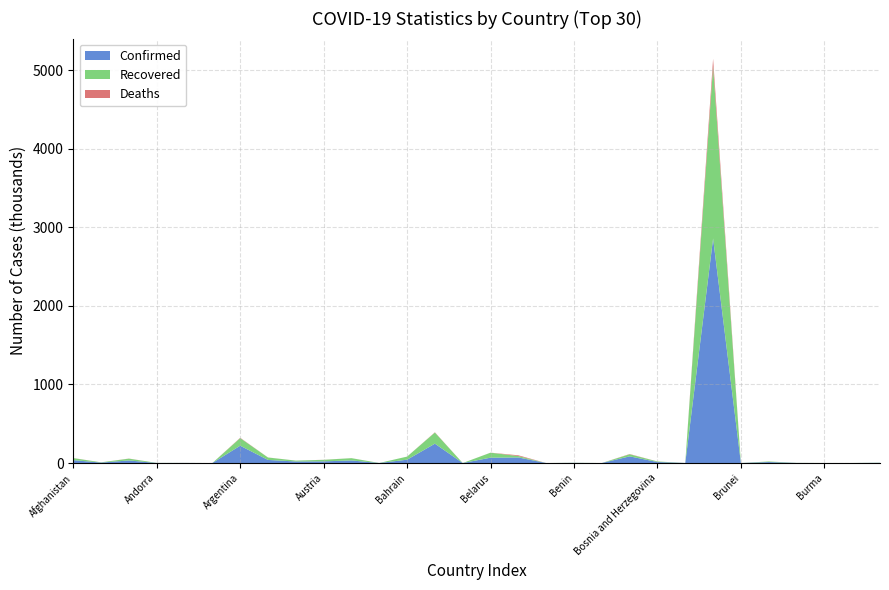

Reading right to left, list all the values displayed in this chart.

Confirmed: Cabo Verde=2689	Burundi=395	Burma=357	Burkina Faso=1153	Bulgaria=12717	Brunei=141	Brazil=2859073	Botswana=804	Bosnia and Herzegovina=13138	Bolivia=85141	Bhutan=105	Benin=1936	Belize=86	Belgium=71158	Belarus=68376	Barbados=133	Bangladesh=246674	Bahrain=42514	Bahamas=751	Azerbaijan=33103	Austria=21566	Australia=19890	Armenia=39586	Argentina=220682	Antigua and Barbuda=92	Angola=1395	Andorra=939	Algeria=33055	Albania=5889	Afghanistan=36896
Recovered: Cabo Verde=1955	Burundi=304	Burma=305	Burkina Faso=947	Bulgaria=7154	Brunei=138	Brazil=2190361	Botswana=63	Bosnia and Herzegovina=6839	Bolivia=26437	Bhutan=93	Benin=1600	Belize=31	Belgium=17661	Belarus=63425	Barbados=100	Bangladesh=141750	Bahrain=39576	Bahamas=91	Azerbaijan=28840	Austria=19464	Australia=11145	Armenia=30850	Argentina=96948	Antigua and Barbuda=76	Angola=506	Andorra=825	Algeria=22802	Albania=3123	Afghanistan=25840
Deaths: Cabo Verde=27	Burundi=1	Burma=6	Burkina Faso=54	Bulgaria=424	Brunei=3	Brazil=97256	Botswana=2	Bosnia and Herzegovina=379	Bolivia=3385	Bhutan=0	Benin=38	Belize=2	Belgium=9859	Belarus=577	Barbados=7	Bangladesh=3267	Bahrain=154	Bahamas=14	Azerbaijan=476	Austria=719	Australia=255	Armenia=770	Argentina=4106	Antigua and Barbuda=3	Angola=62	Andorra=52	Algeria=1261	Albania=182	Afghanistan=1298